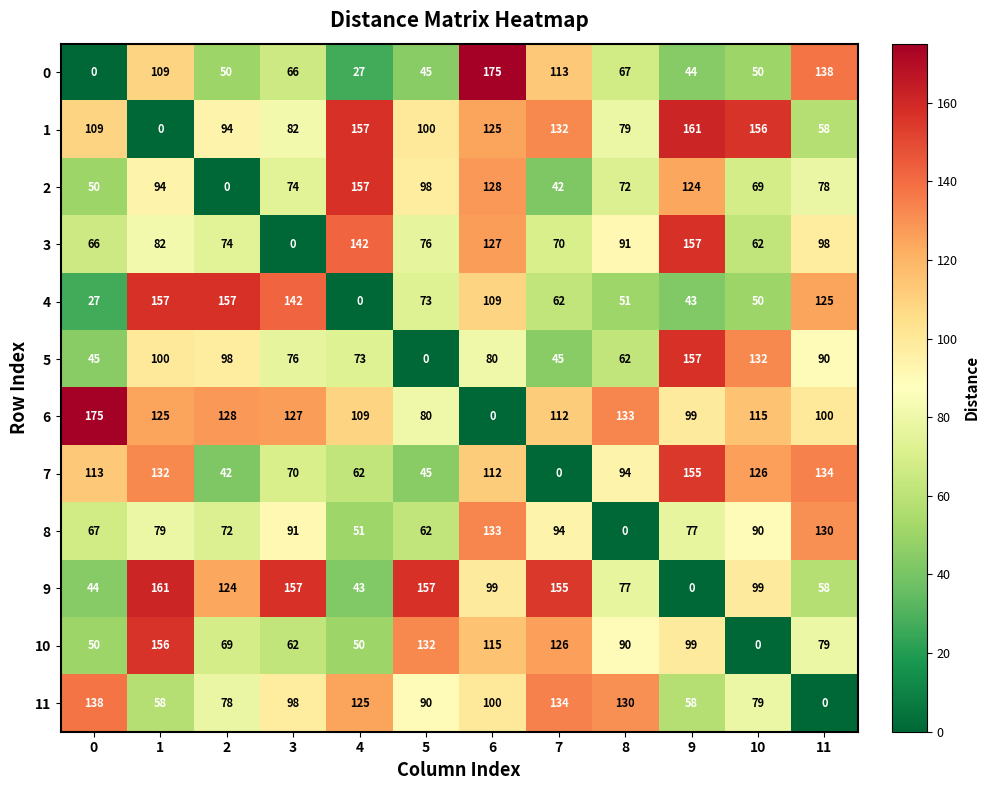

Which category has the lowest value in the 7 series?

7